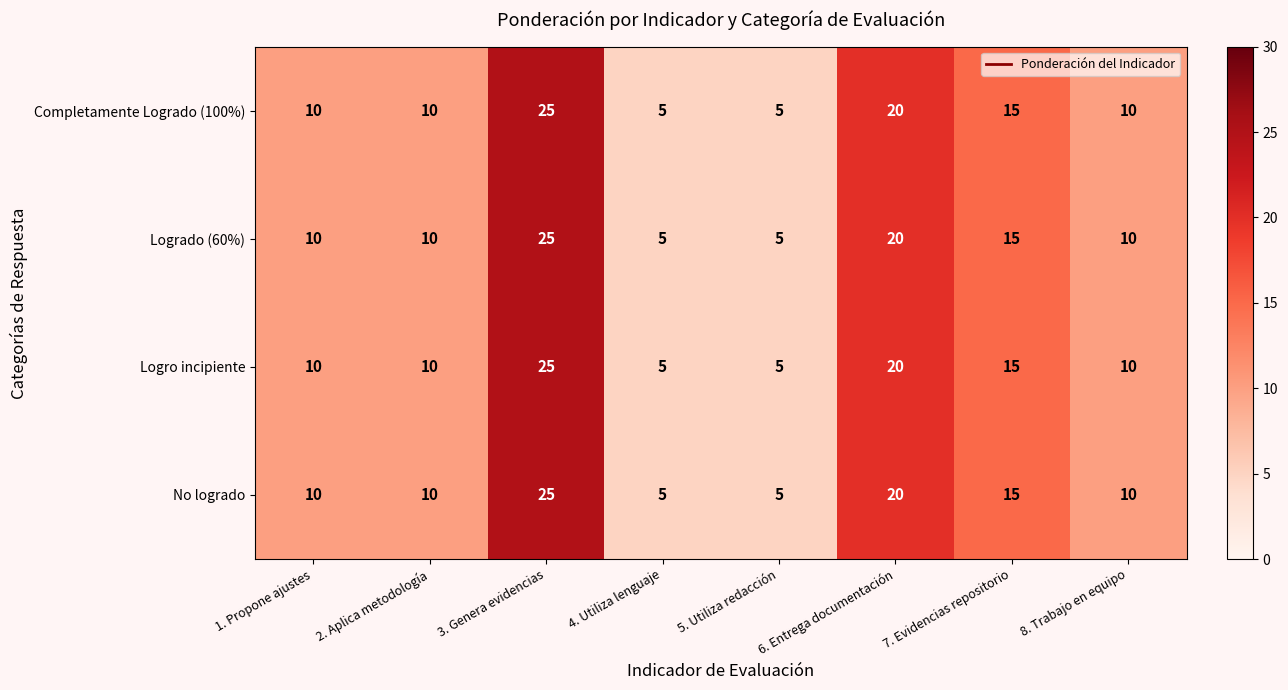

What is the highest value of the Completamente Logrado (100%) series?

25